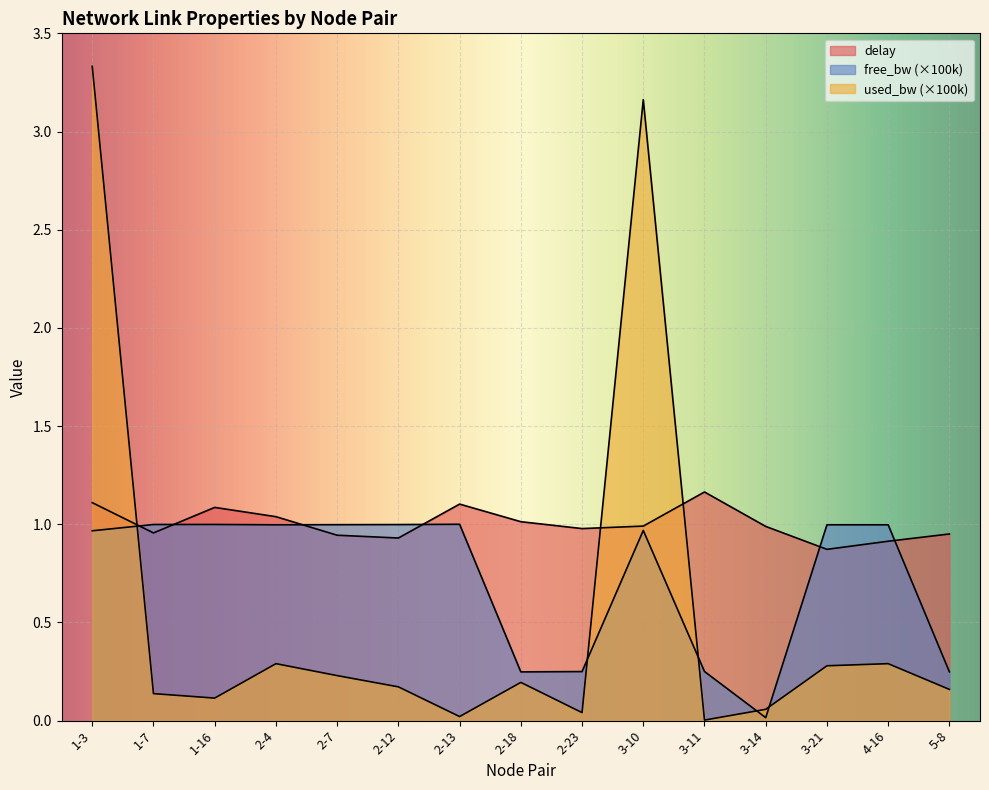

In delay, how many points are lower than both neighbors (excluding endpoints)?

4